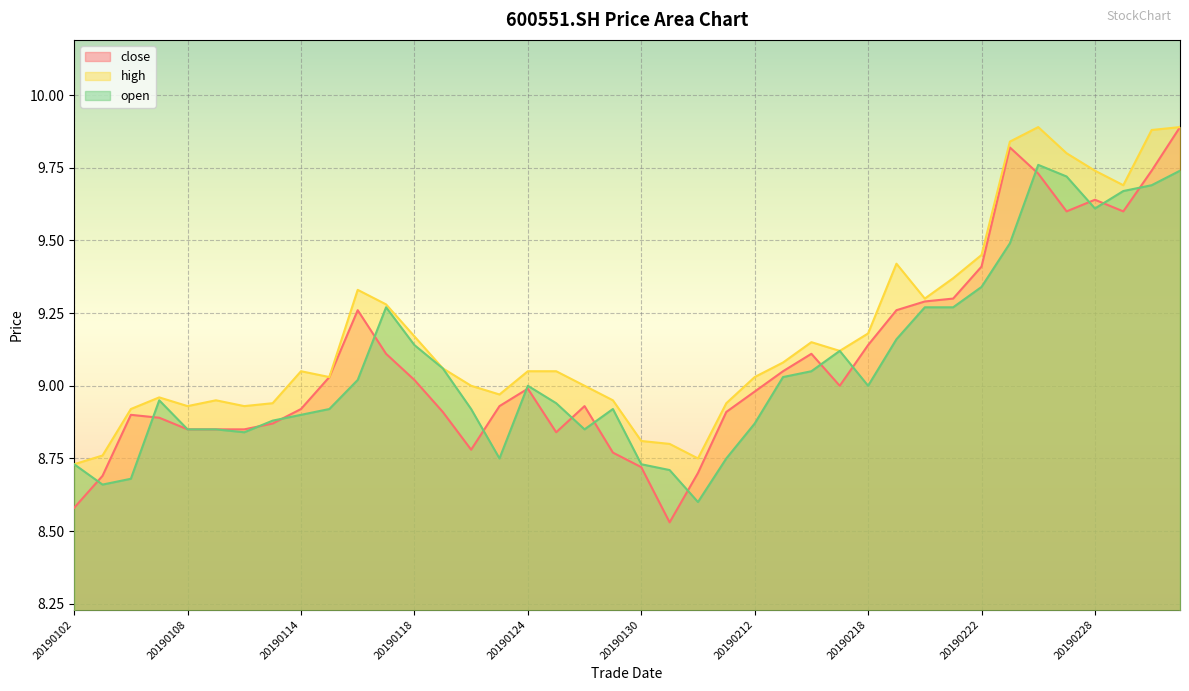

What is the greatest value displayed?

9.9